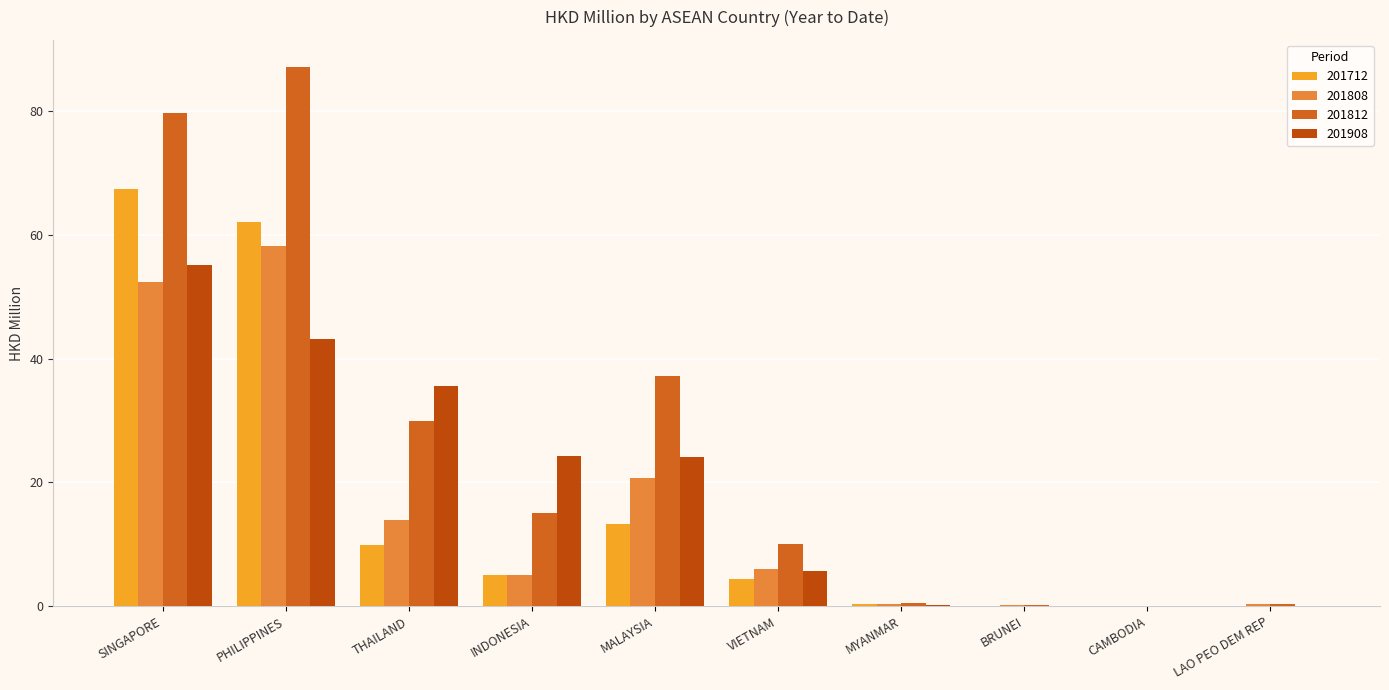

Are the bars grouped side by side (vs. stacked)?

Yes